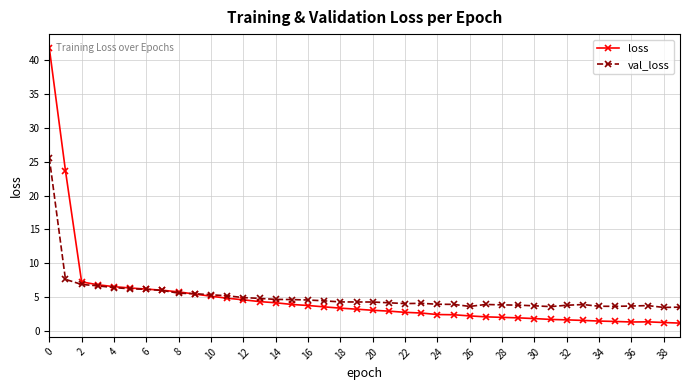

What is the highest value of the val_loss series?

25.6